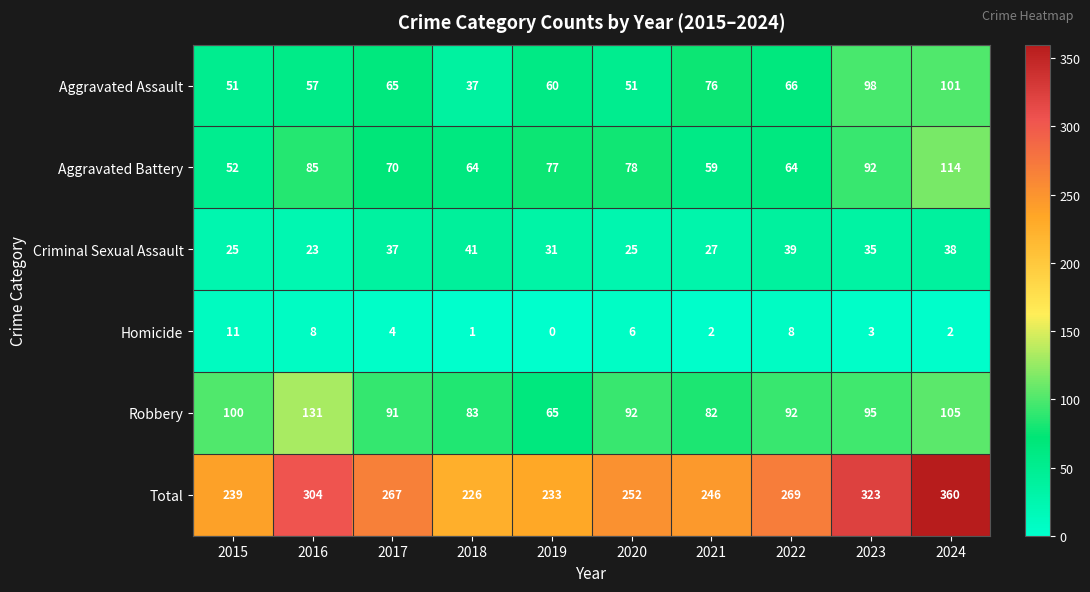

Which series changed the most between 2016 and 2019?

Total